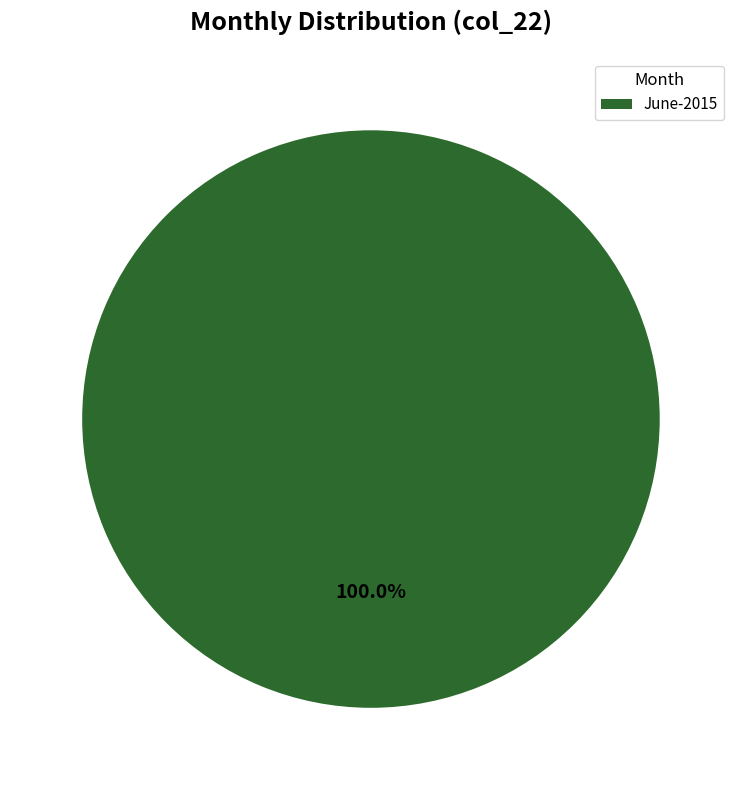

Is there any slice that represents more than half of the pie?

Yes